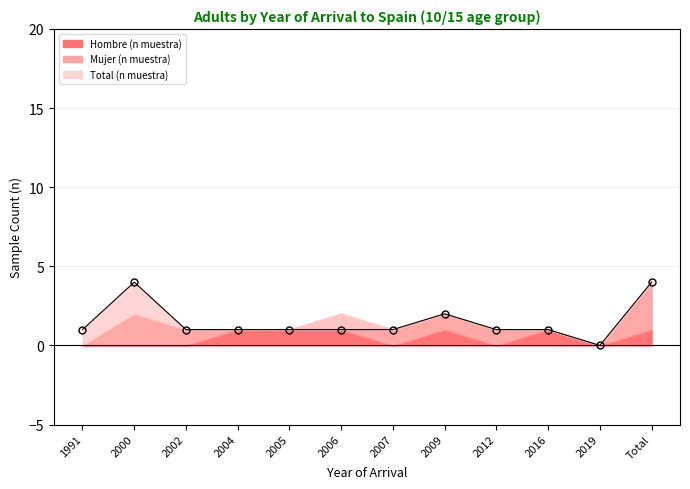

What position from the right is 2006?

7